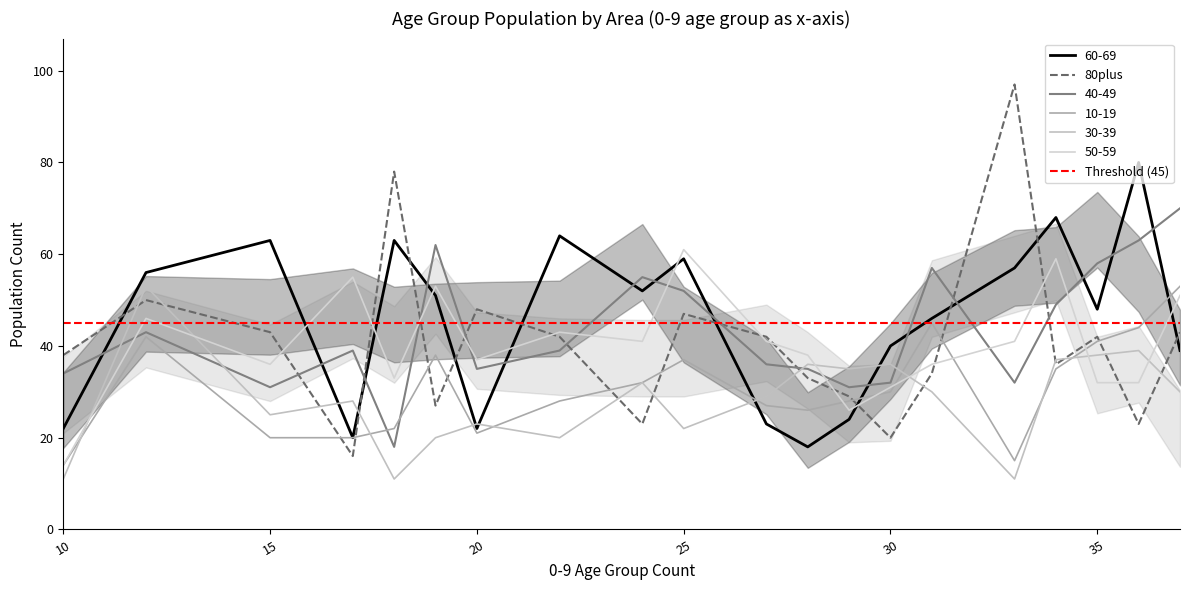

The 30-39 series shows 53 at 37. True or false?

False